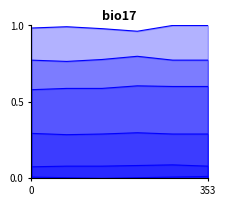

True or false: cs9 and cs3 cross at least once.

False